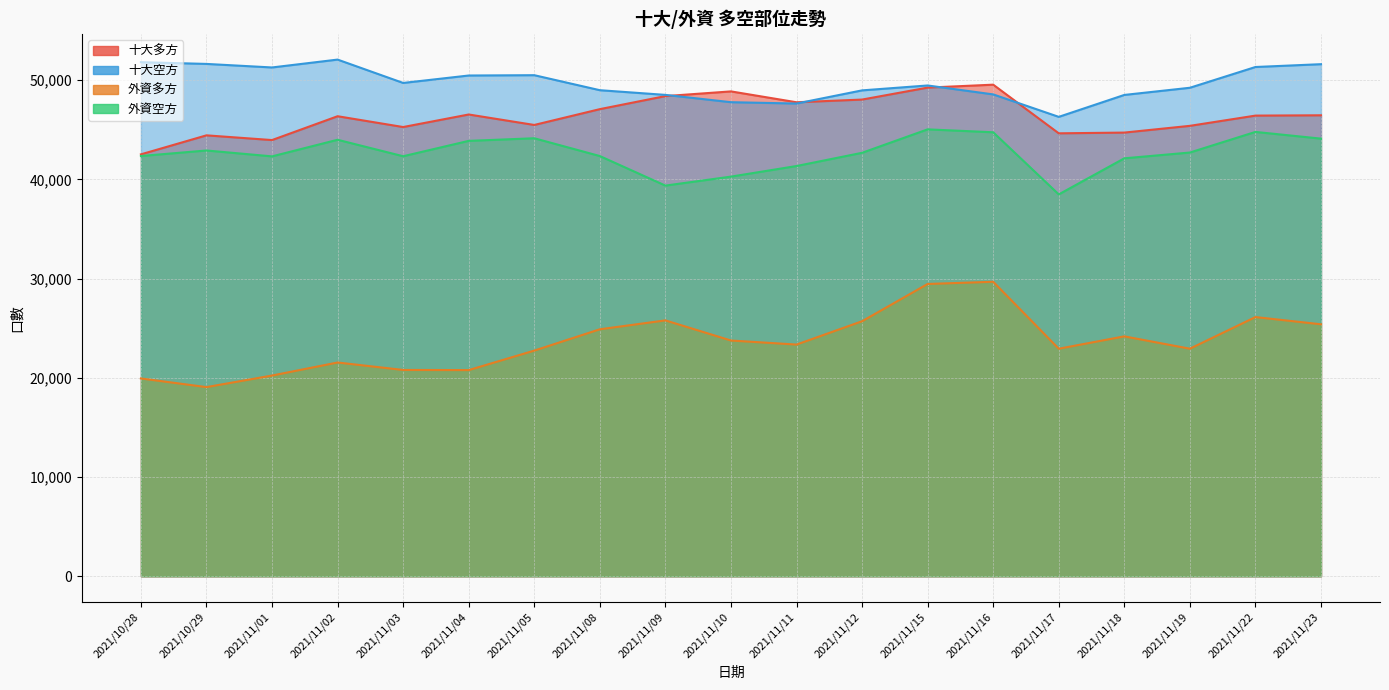

At how many categories does at least one series exceed 50492?

6